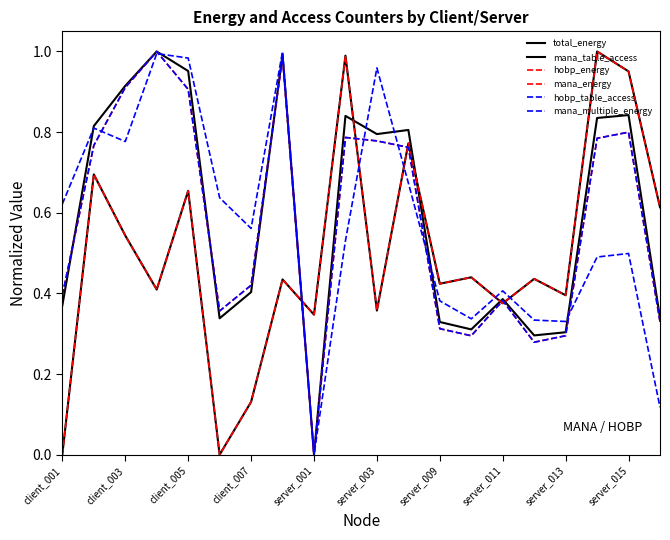

Reading right to left, what are all the values shown in this chart?

total_energy: 0.3	0.8	0.8	0.3	0.3	0.4	0.3	0.3	0.8	0.8	0.8	0.0	1.0	0.4	0.3	1.0	1.0	0.9	0.8	0.4
mana_table_access: 0.6	1.0	1.0	0.4	0.4	0.4	0.4	0.4	0.8	0.4	1.0	0.3	0.4	0.1	0.0	0.7	0.4	0.5	0.7	0.0
hobp_energy: 0.3	0.8	0.8	0.3	0.3	0.4	0.3	0.3	0.8	0.8	0.8	0.0	1.0	0.4	0.4	0.9	1.0	0.9	0.8	0.4
mana_energy: 0.6	1.0	1.0	0.4	0.4	0.4	0.4	0.4	0.8	0.4	1.0	0.3	0.4	0.1	0.0	0.7	0.4	0.5	0.7	0.0
hobp_table_access: 0.3	0.8	0.8	0.3	0.3	0.4	0.3	0.3	0.8	0.8	0.8	0.0	1.0	0.4	0.4	0.9	1.0	0.9	0.8	0.4
mana_multiple_energy: 0.1	0.5	0.5	0.3	0.3	0.4	0.3	0.4	0.7	1.0	0.5	0.0	1.0	0.6	0.6	1.0	1.0	0.8	0.8	0.6